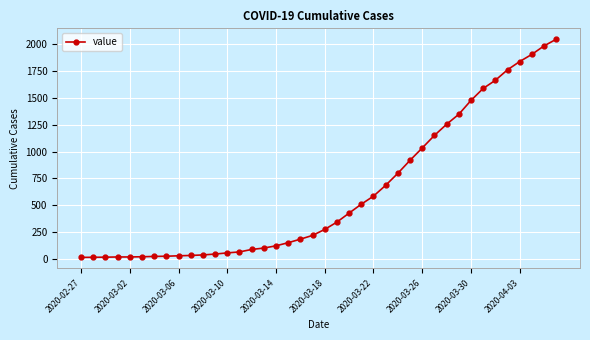

What is the average value?

621